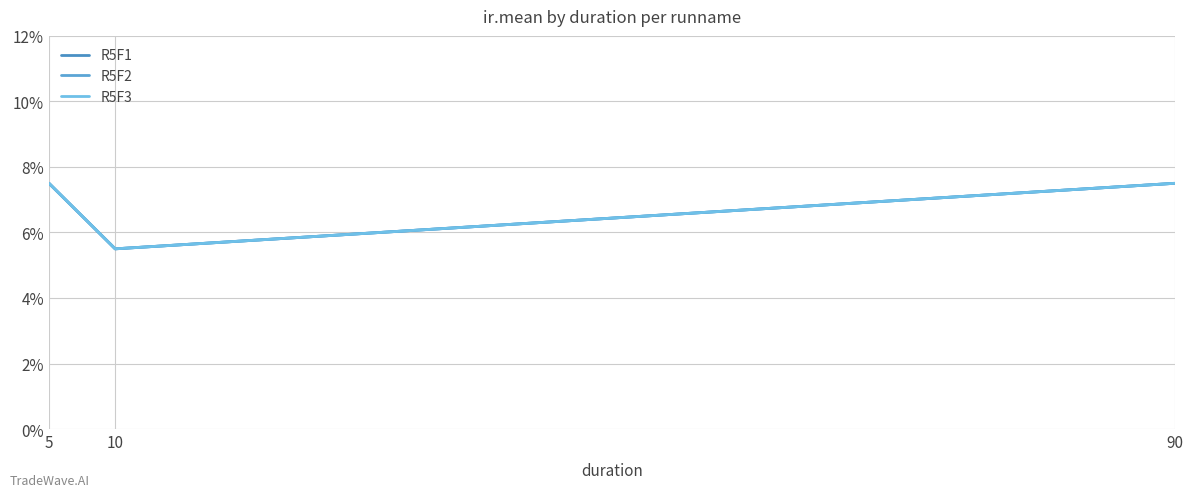

Reading right to left, what are all the values shown in this chart?

R5F1: 0.1	0.1	0.1
R5F2: 0.1	0.1	0.1
R5F3: 0.1	0.1	0.1